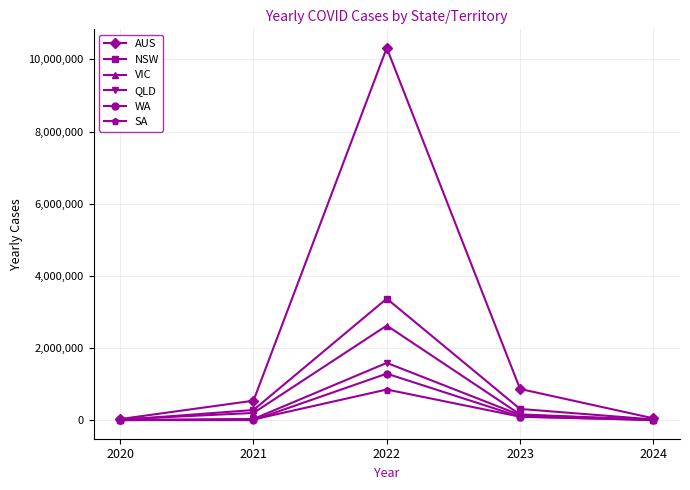

The value of VIC at 2021 is 199399. True or false?

True